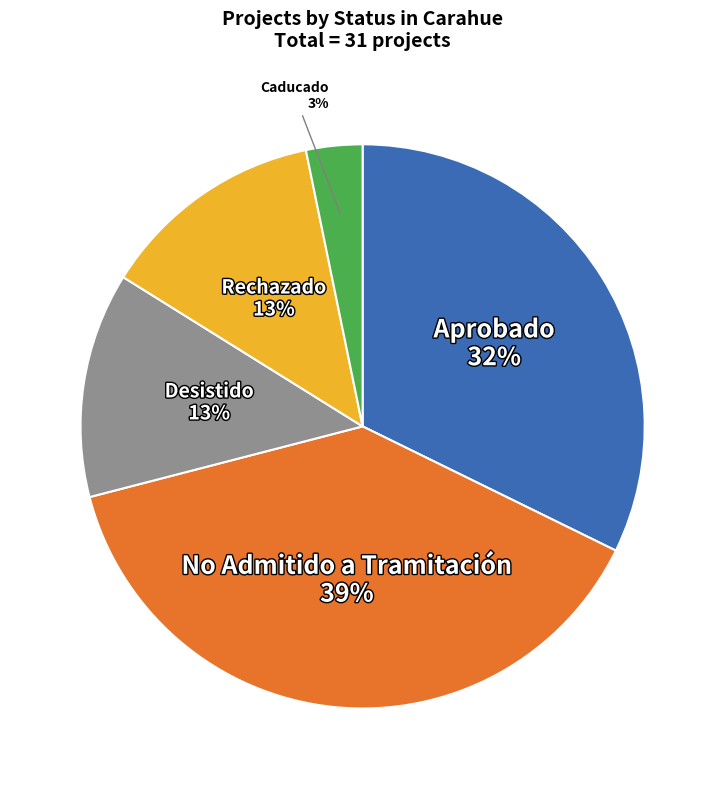

Count the number of slices in the pie.

5